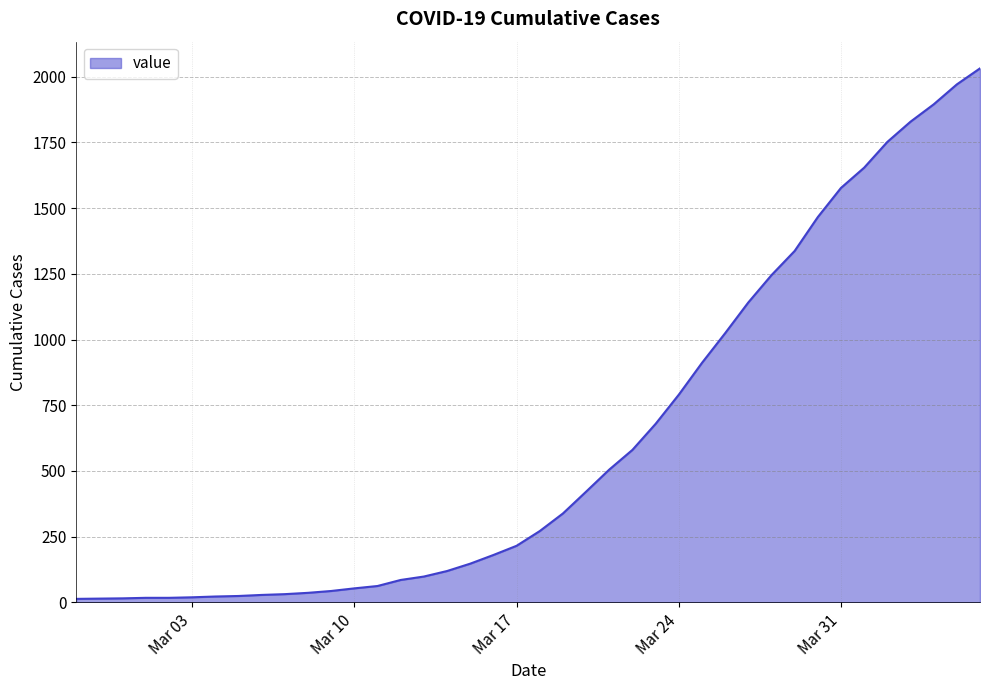

What is the maximum value shown in the chart?

2032